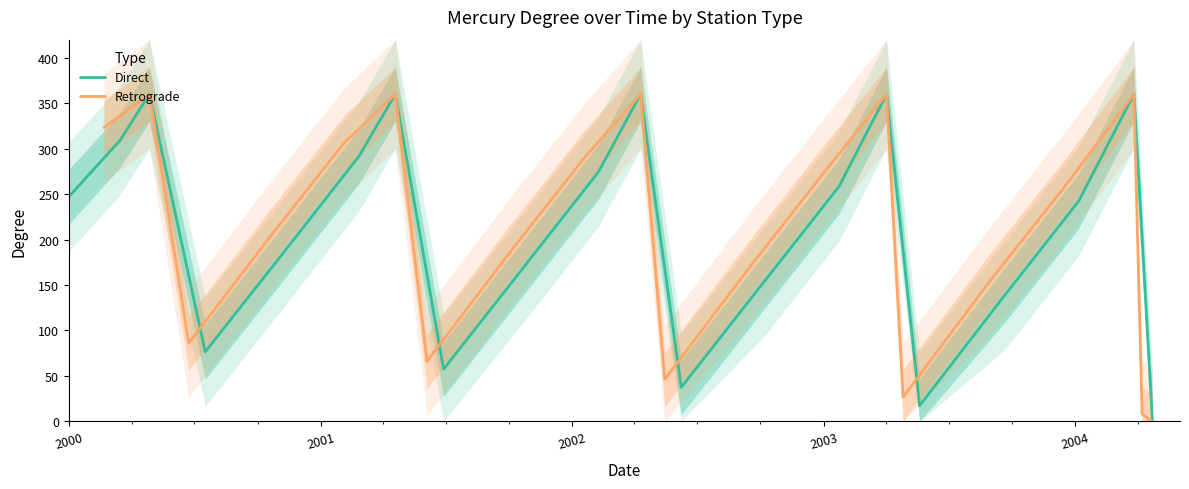

Reading left to right, list all the values displayed in this chart.

Direct: 247.2	308.9	360.0	76.5	186.1	291.5	360.0	57.4	170.3	274.8	360.0	37.5	154.4	258.4	360.0	17.2	138.3	242.4	360.0	0.0
Retrograde: 323.3	359.9	86.1	201.9	306.8	359.9	66.1	185.8	290.6	359.9	46.1	169.4	274.6	359.9	26.7	152.4	258.7	359.9	8.0	0.0